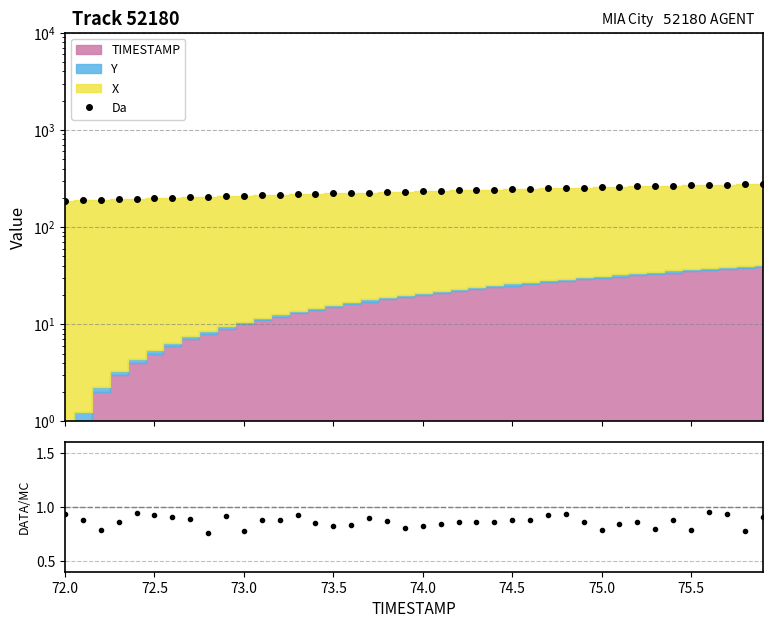

True or false: Da has a value of 367.0 at 19.

False